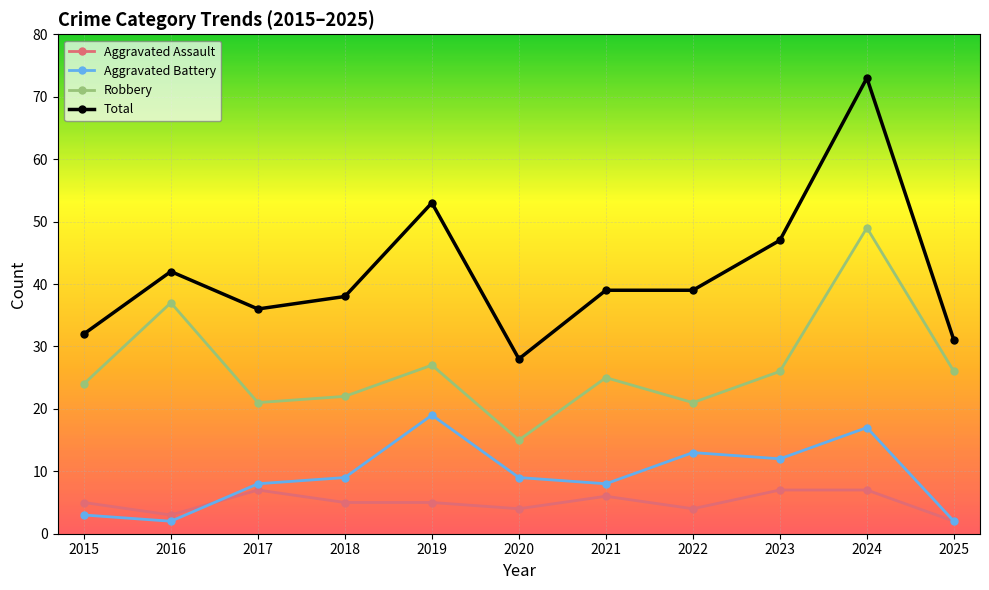

How many values in the Total series are below 39?

5